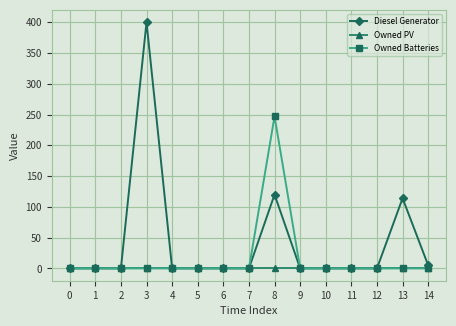

Does the chart have visible grid lines?

Yes